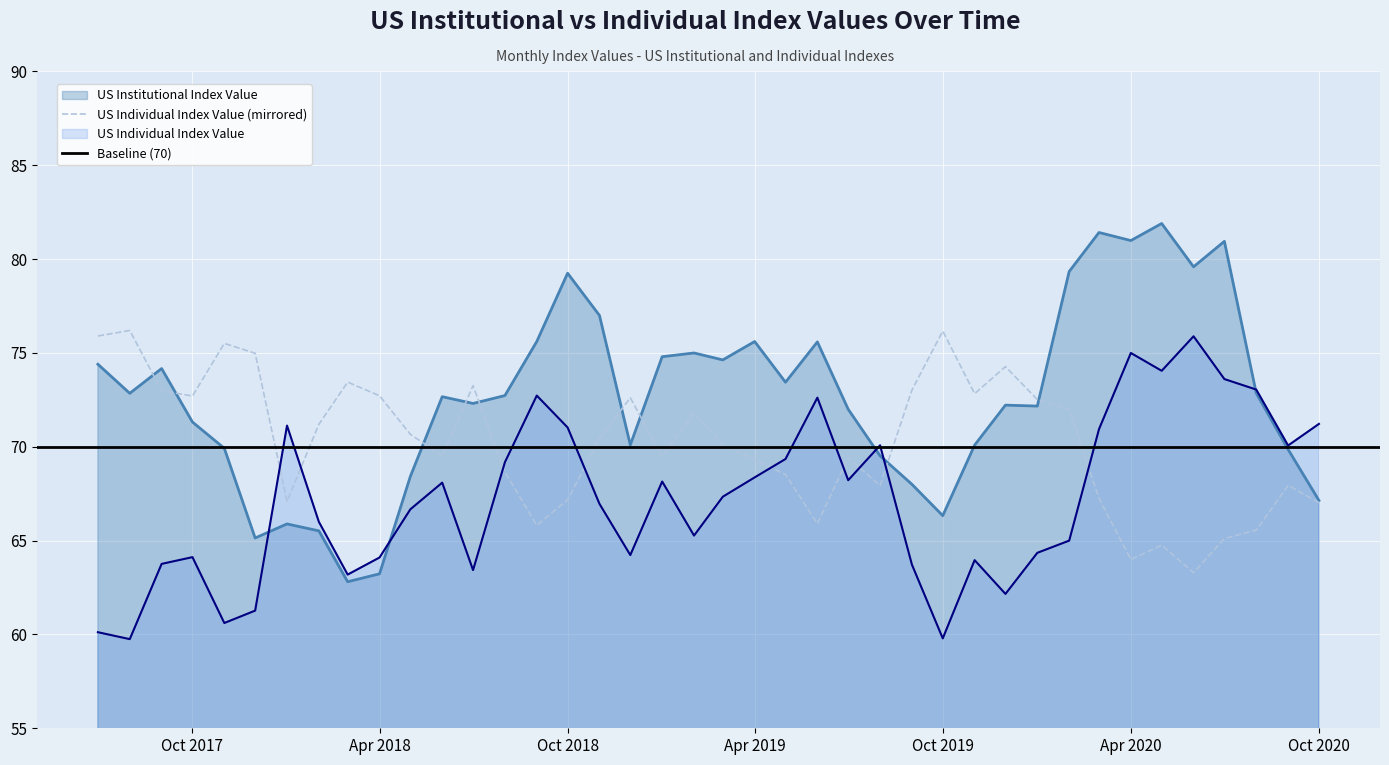

Which category has the highest value in the US Institutional Index Value series?

2020-5-1